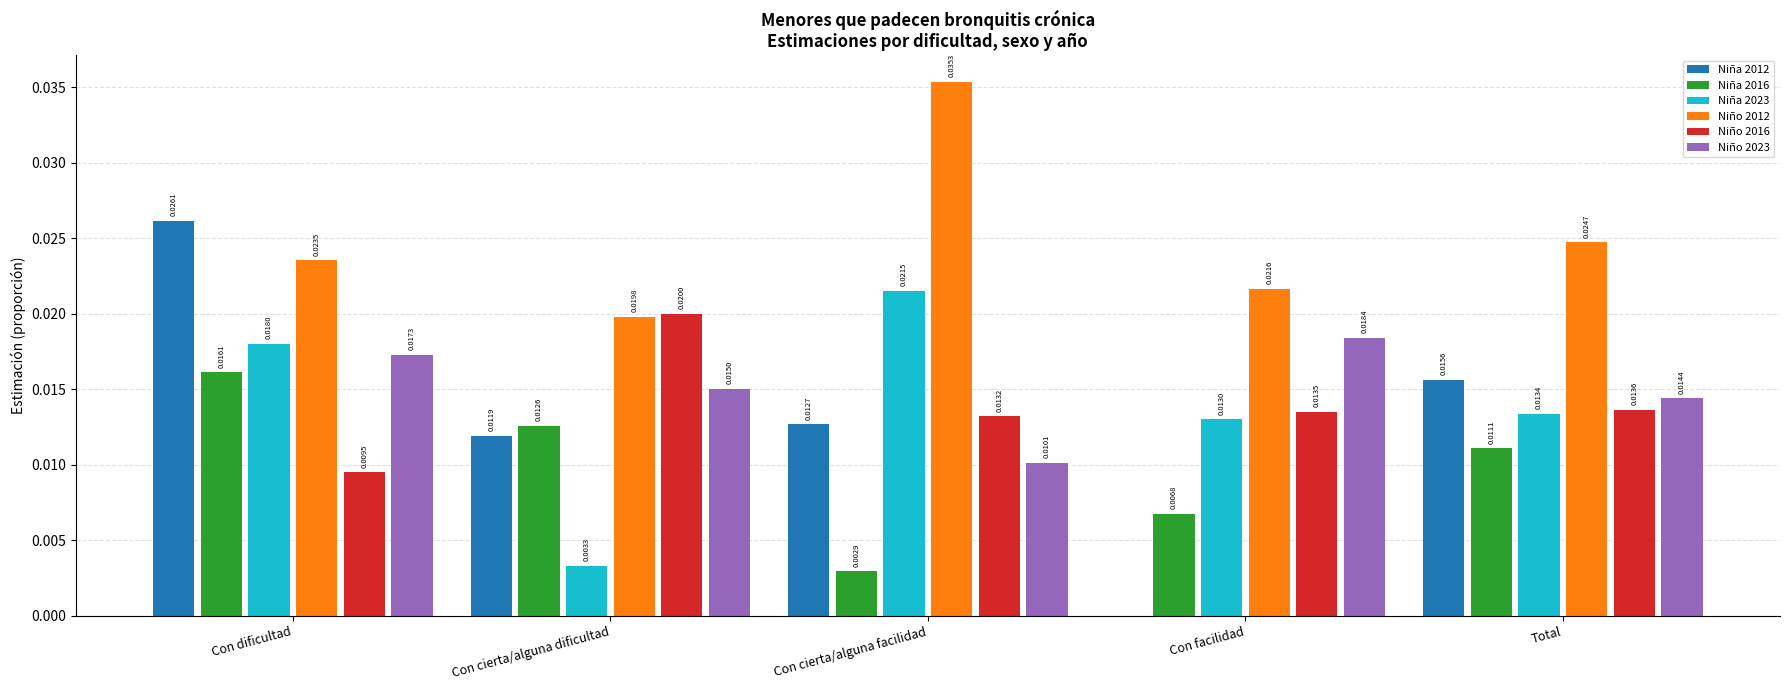

Which series has the largest range (max minus min)?

Niña 2012